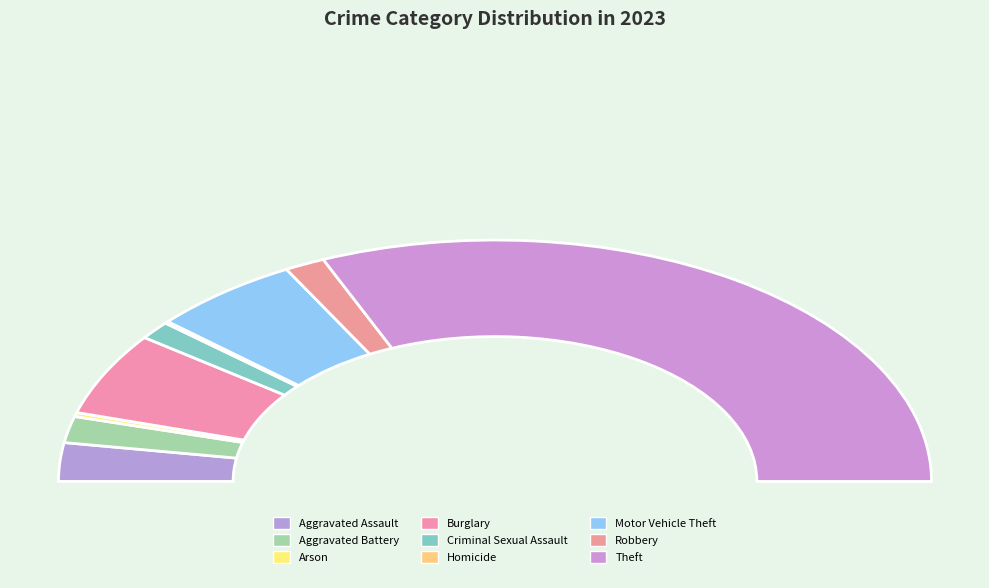

Approximately how many times larger is the value at Aggravated Assault compared to Theft?

0.1